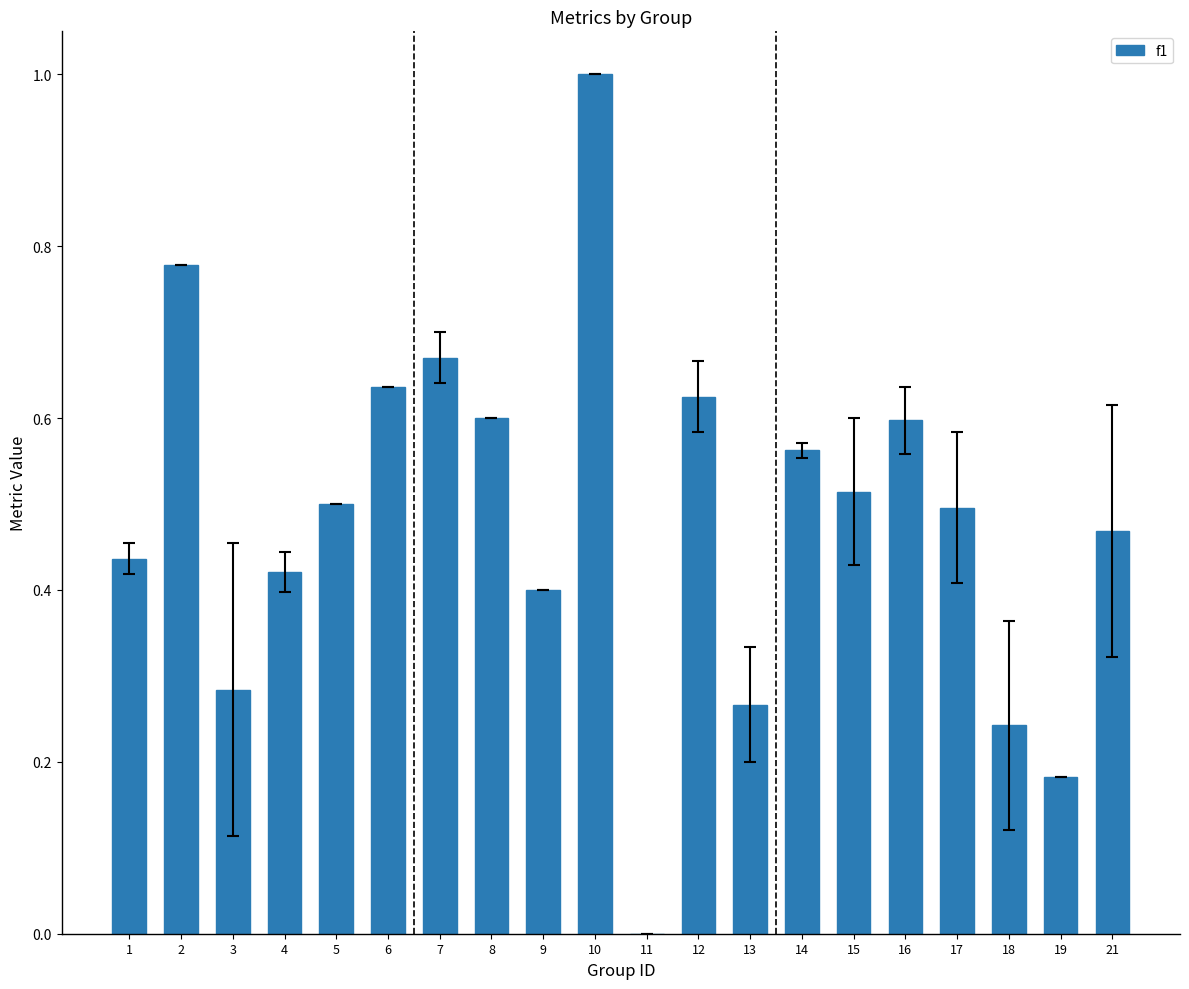

True or false: the data shows 1.0 at 10.

True